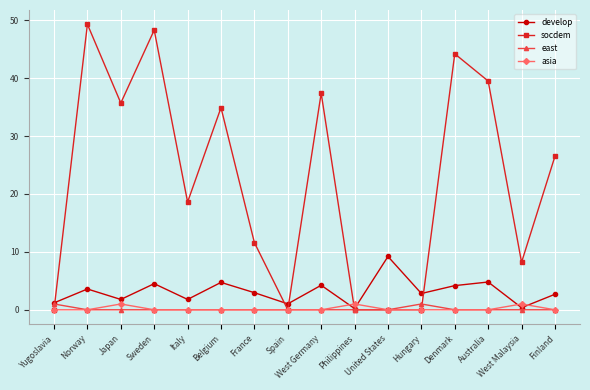

Where does the develop series first go above 2?

Norway